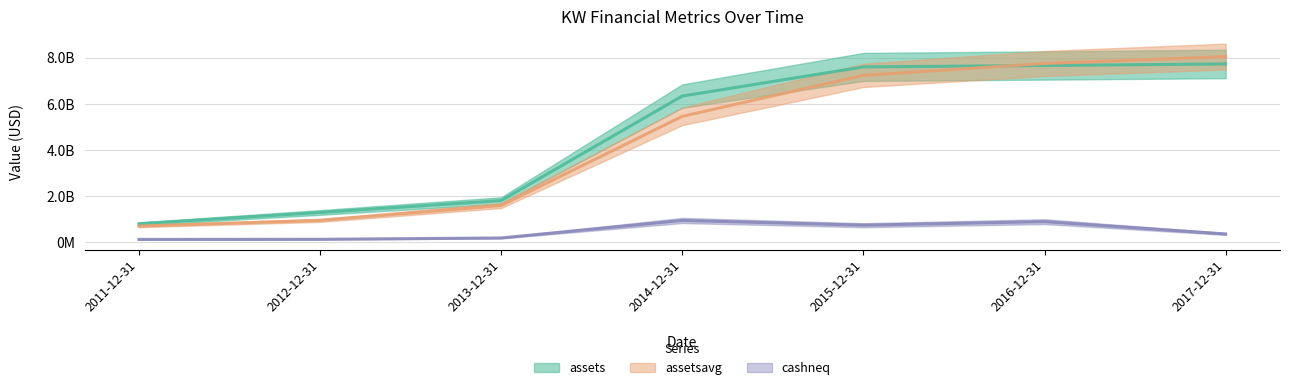

How many intersections are there between assetsavg and assets?

1